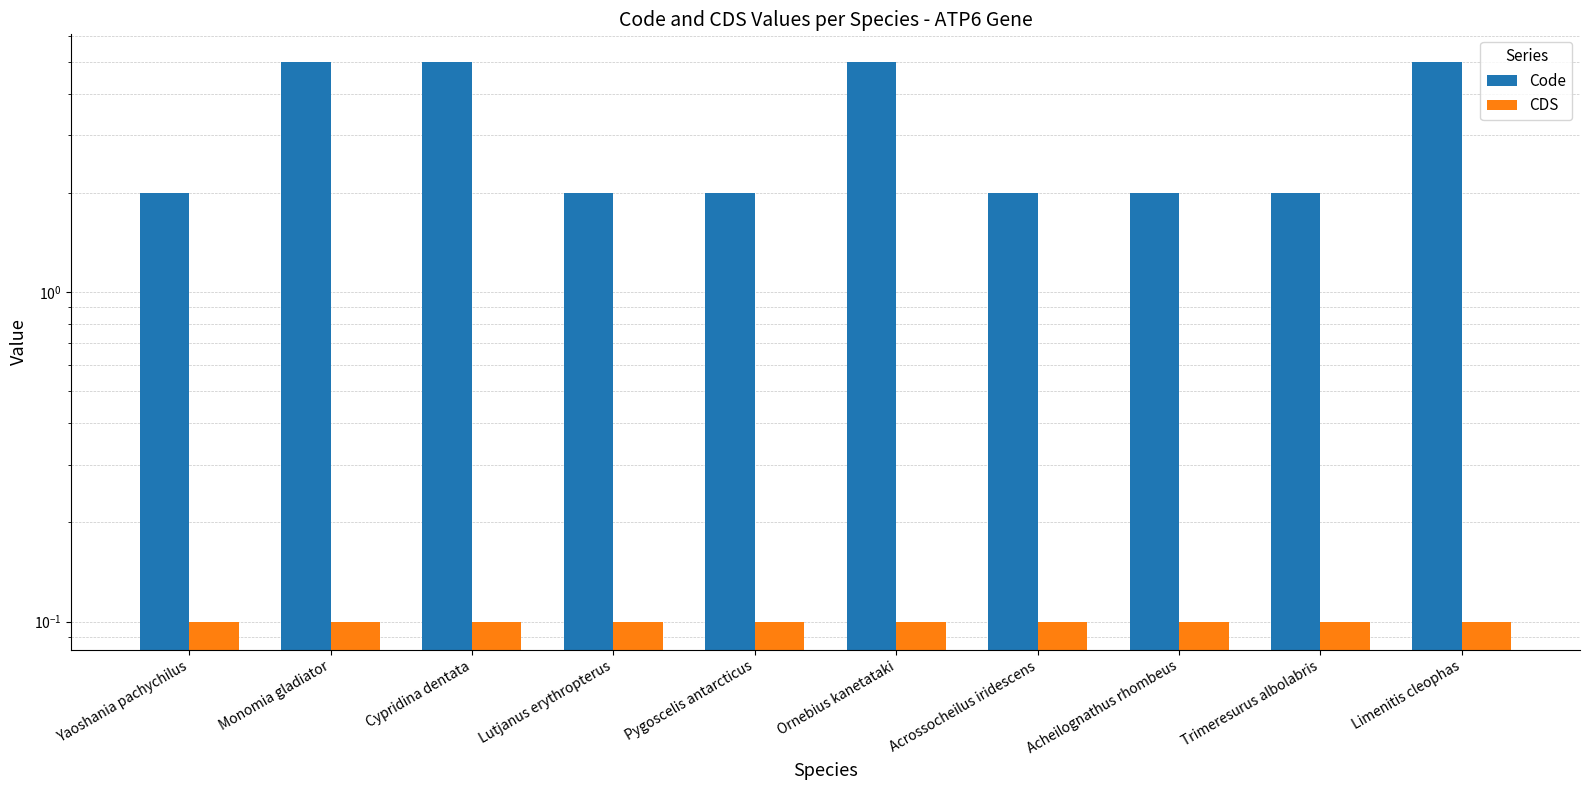

What is the sum of the Code values at Pygoscelis antarcticus and Trimeresurus albolabris?

4.0